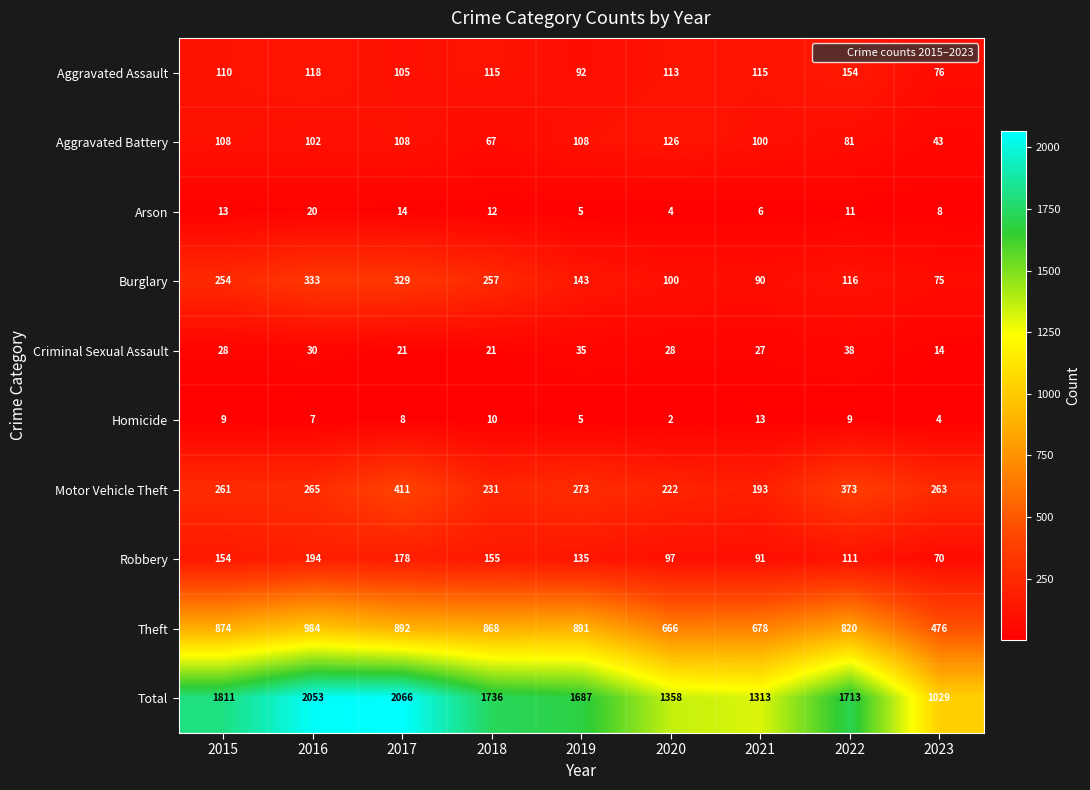

The value of Robbery at 2022 is 111. True or false?

True